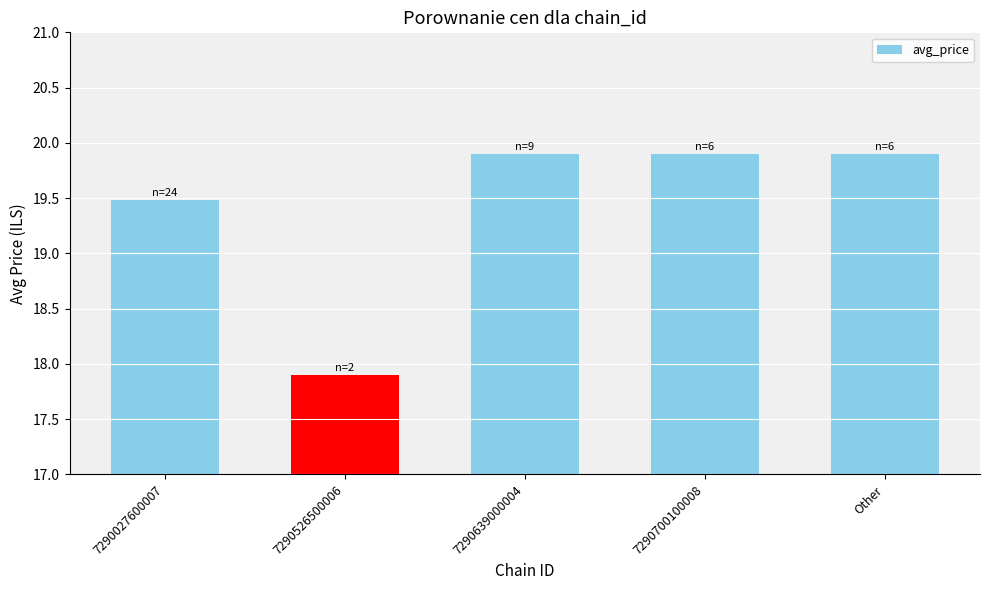

What is the sum of the values at 7290639000004 and Other?

39.8